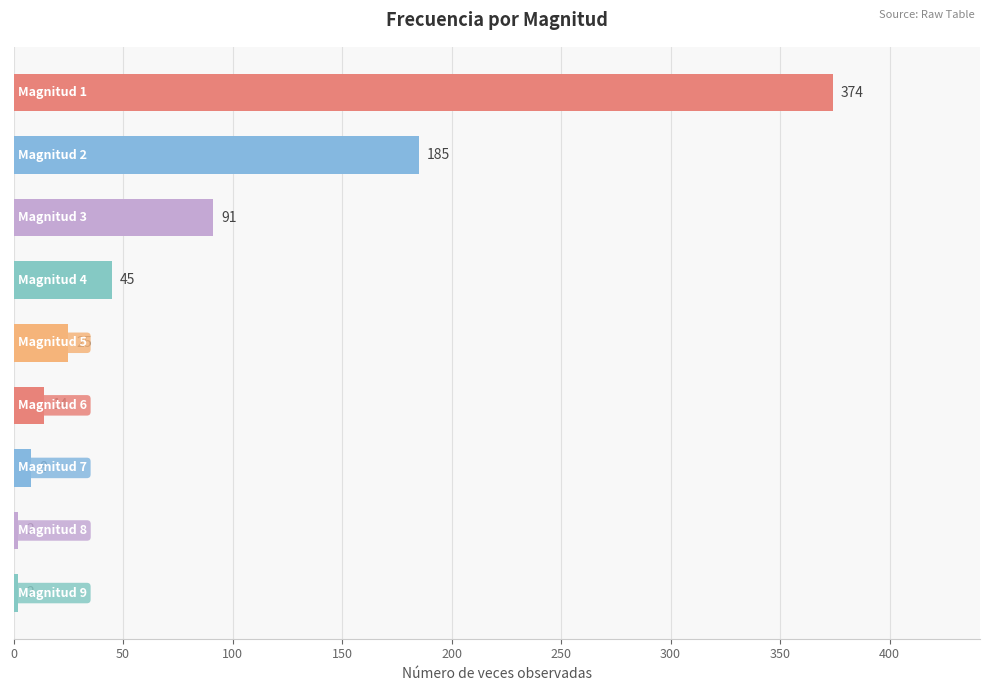

What is the average value?

83